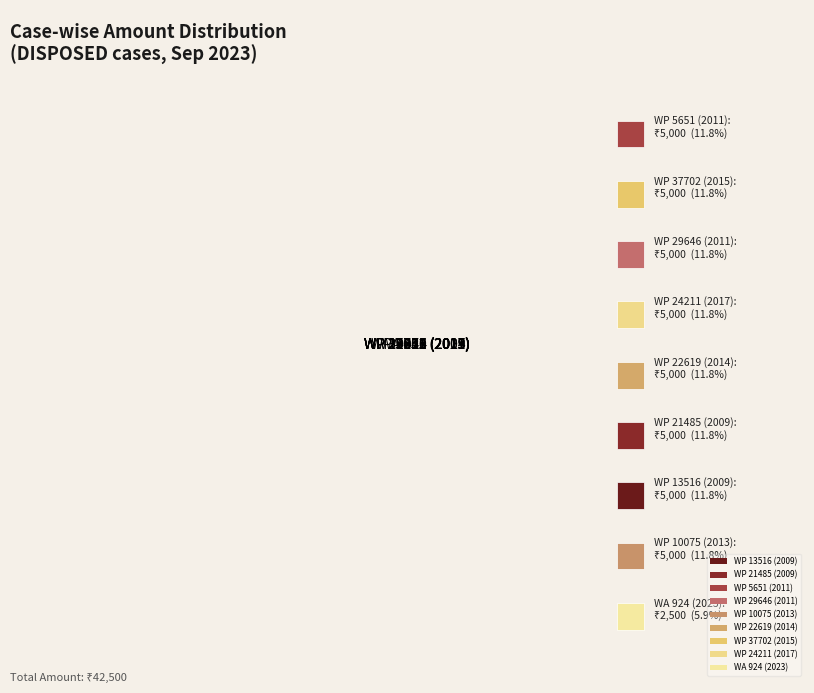

Which slice is the smallest?

WA 924 (2023)